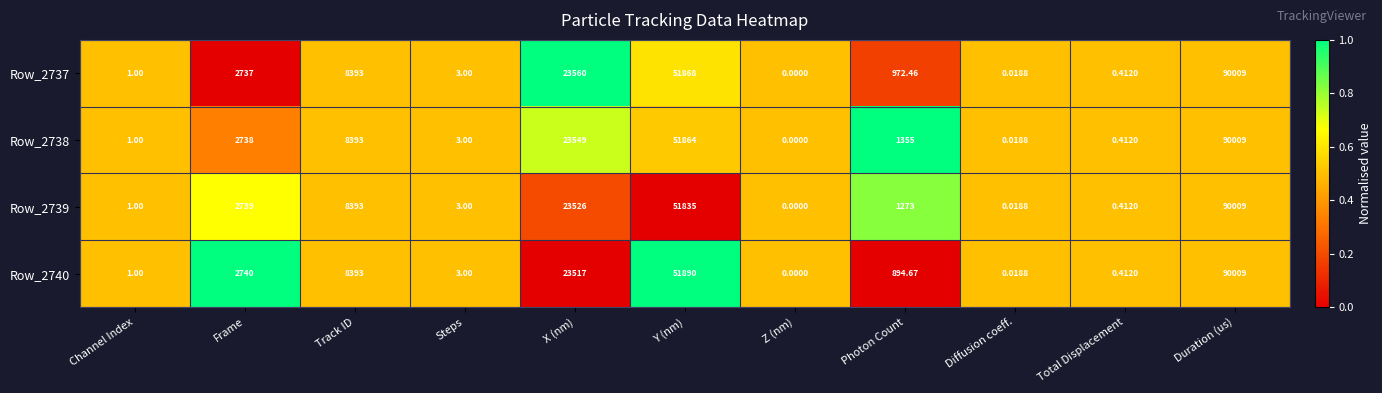

At which label is Row_2738 closest to 45004?

Y (nm)